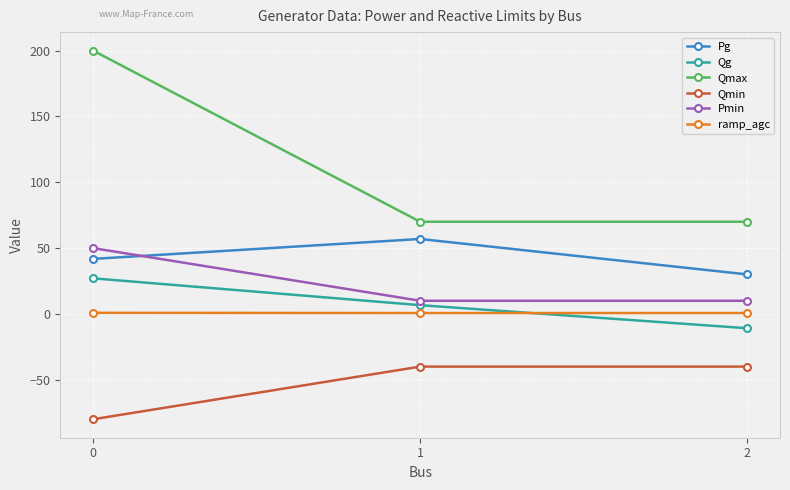

At how many categories does at least one series exceed 57?

3